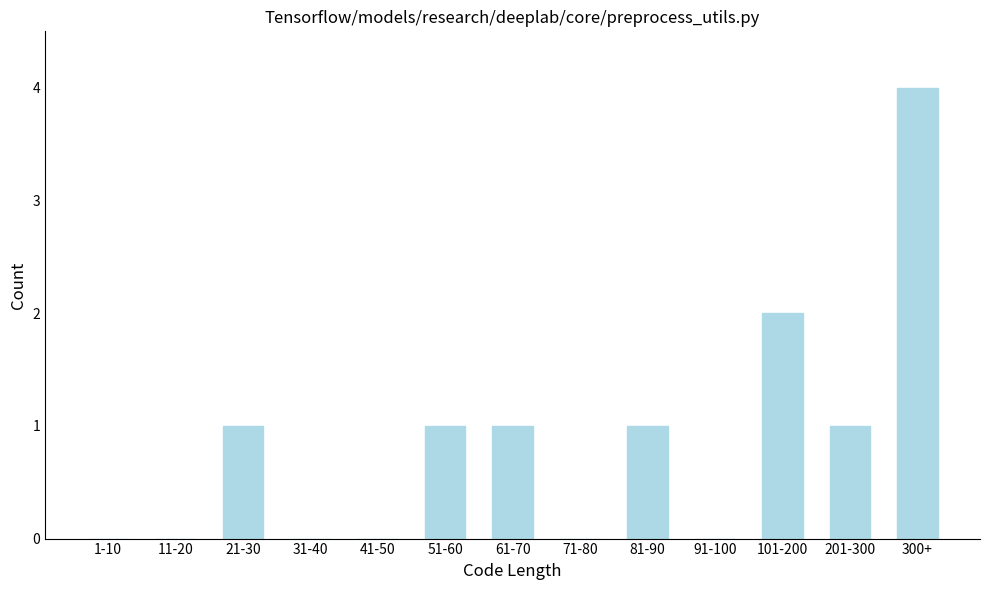

Reading left to right, transcribe all the data shown in this chart.

1-10=0	11-20=0	21-30=1	31-40=0	41-50=0	51-60=1	61-70=1	71-80=0	81-90=1	91-100=0	101-200=2	201-300=1	300+=4